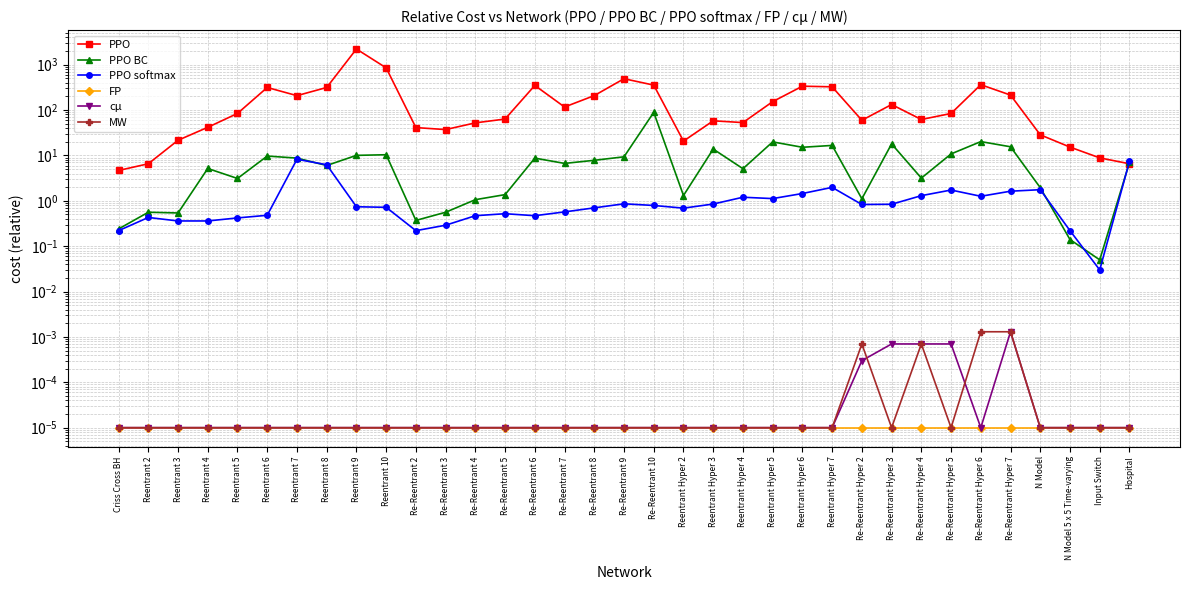

At which category is the sum across all series the highest?

Reentrant 9